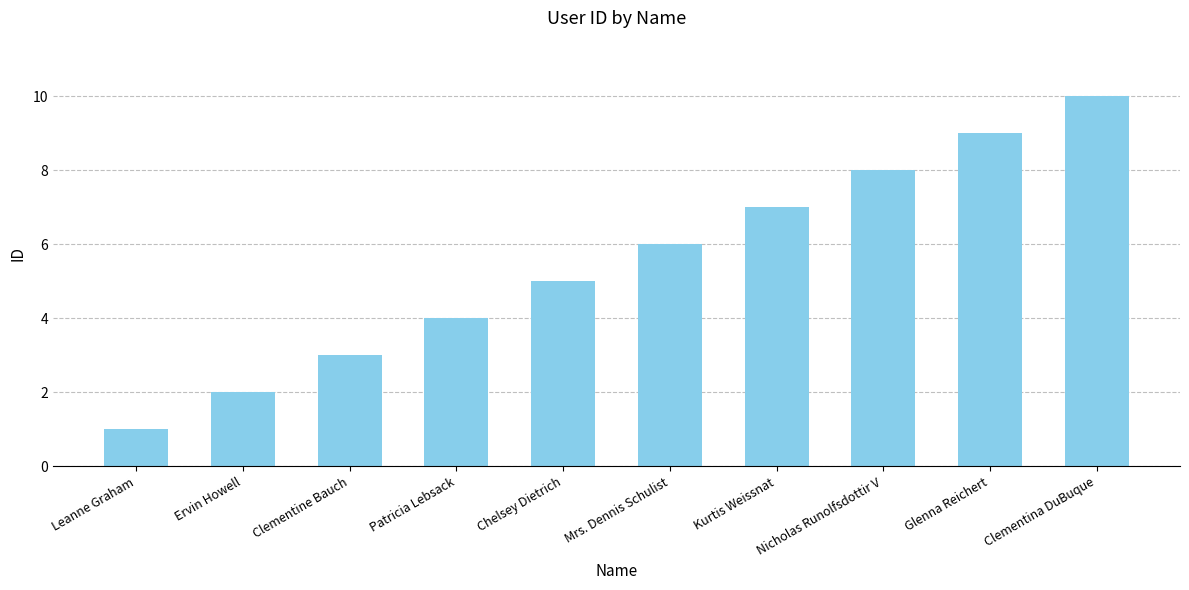

How many data points are less than 6?

5